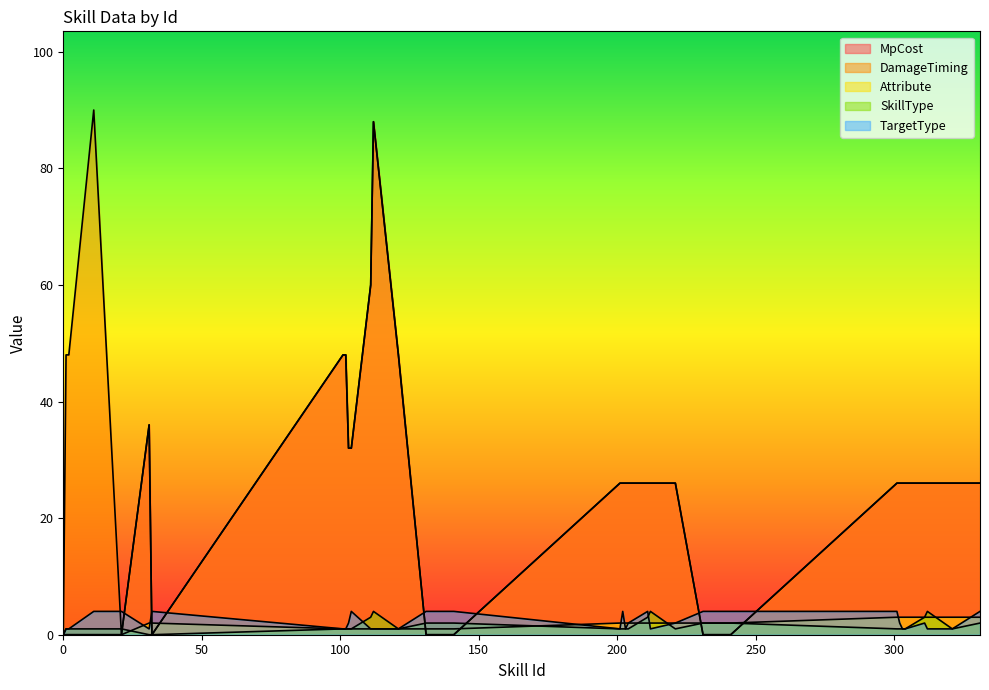

How many SkillType values are between 1 and 2?

31